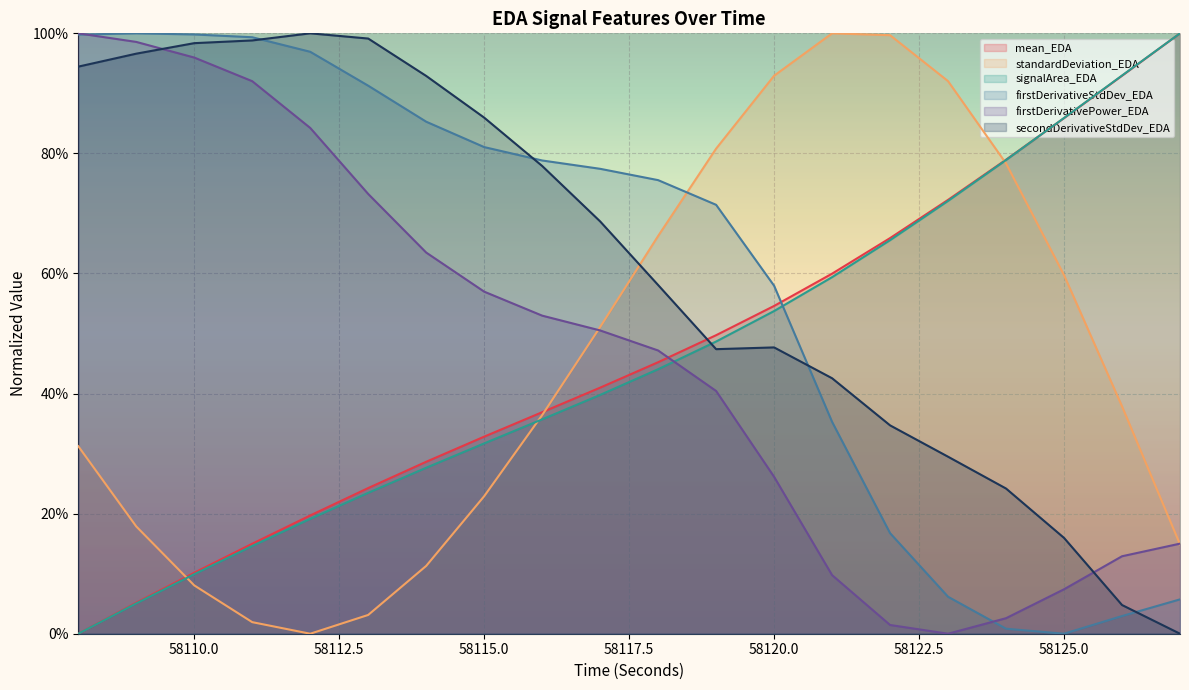

What is the sum of the firstDerivativeStdDev_EDA values at 58109 and 58120?

1.6